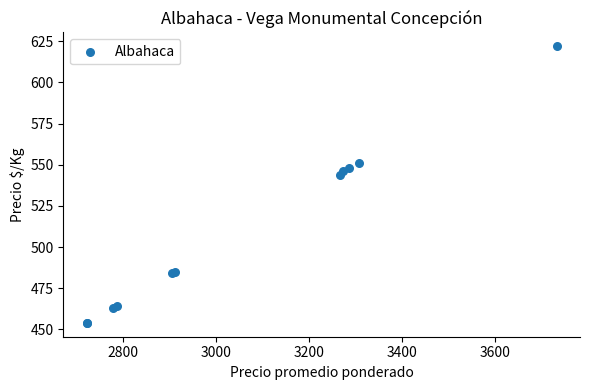

What Y value in the scatter plot is closest to 538?

544